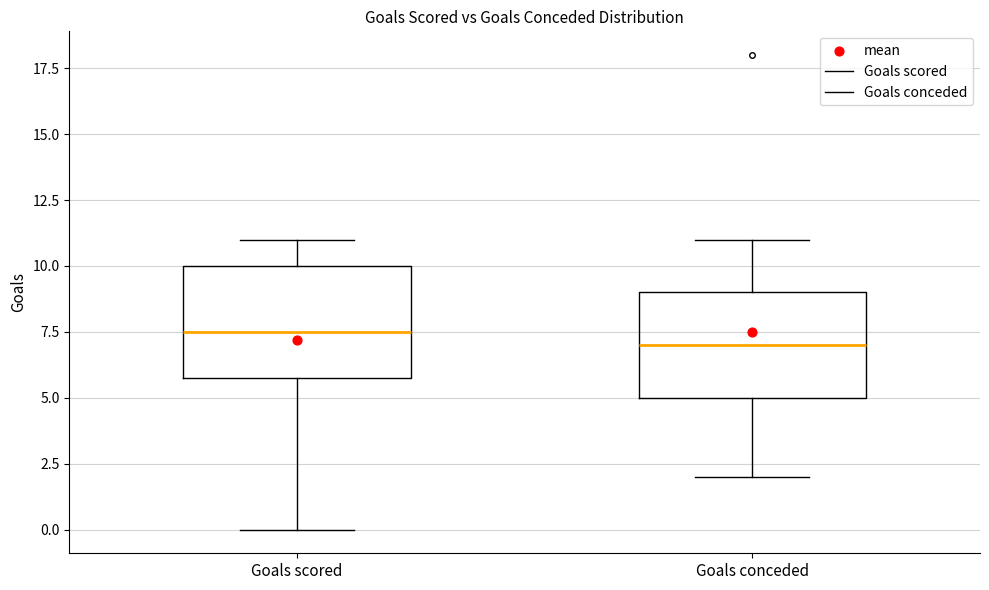

Reading left to right, transcribe this box plot: for each box, give where its median line is, the range the box spans, and where its two whiskers end, as read against the y-axis. The values are not printed on the chart, so give them approximately, as read against the axis.

Goals scored: median 7.5, box 6.0 to 10.0, whiskers 0.0 to 11.0
Goals conceded: median 7.0, box 5.0 to 9.0, whiskers 2.0 to 11.0